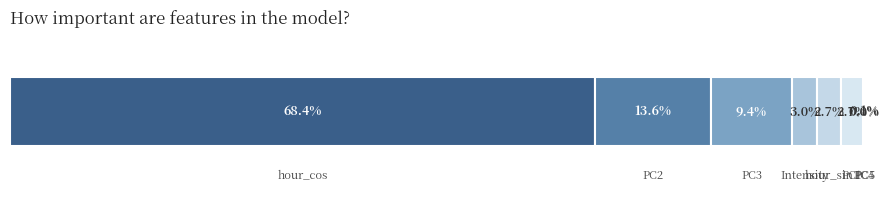

What is the label of the 7th bar from the left?

PC4